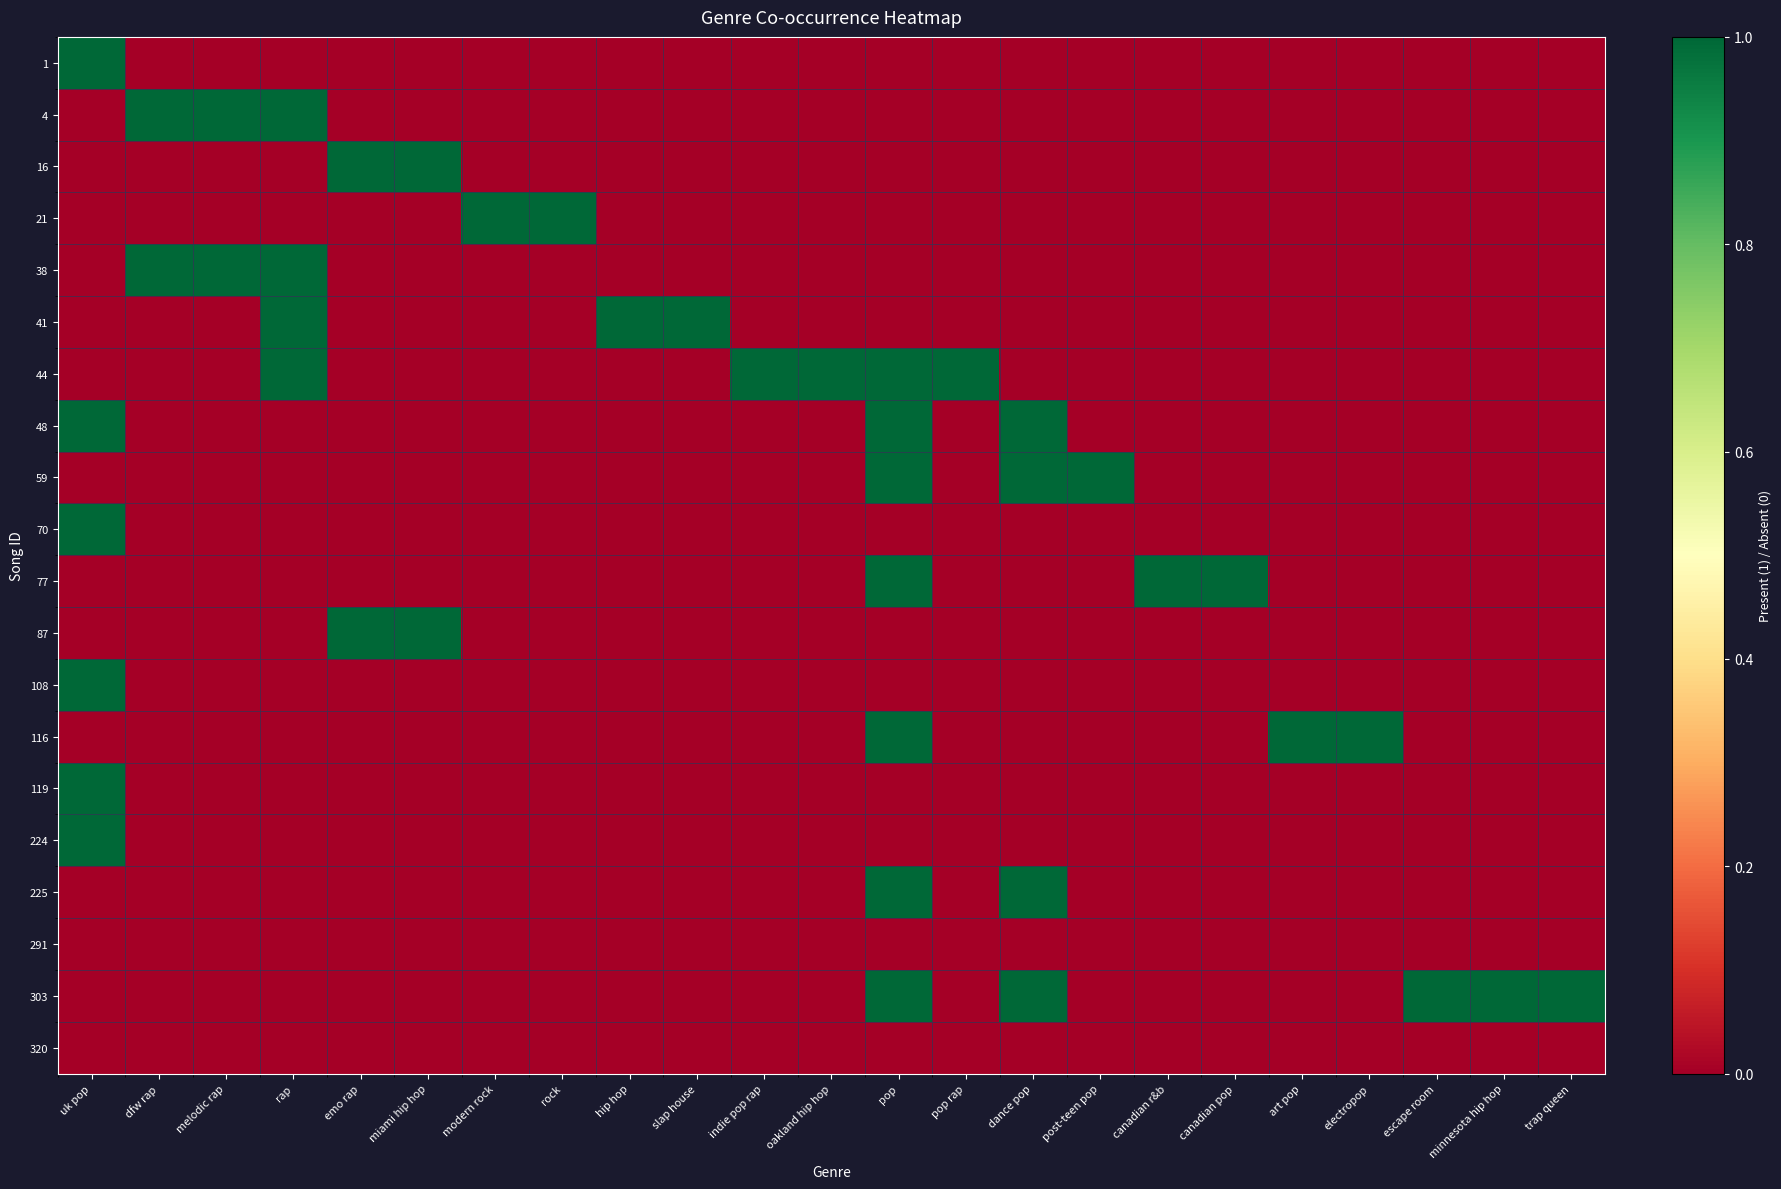

What is the total value across all series at minnesota hip hop?

1